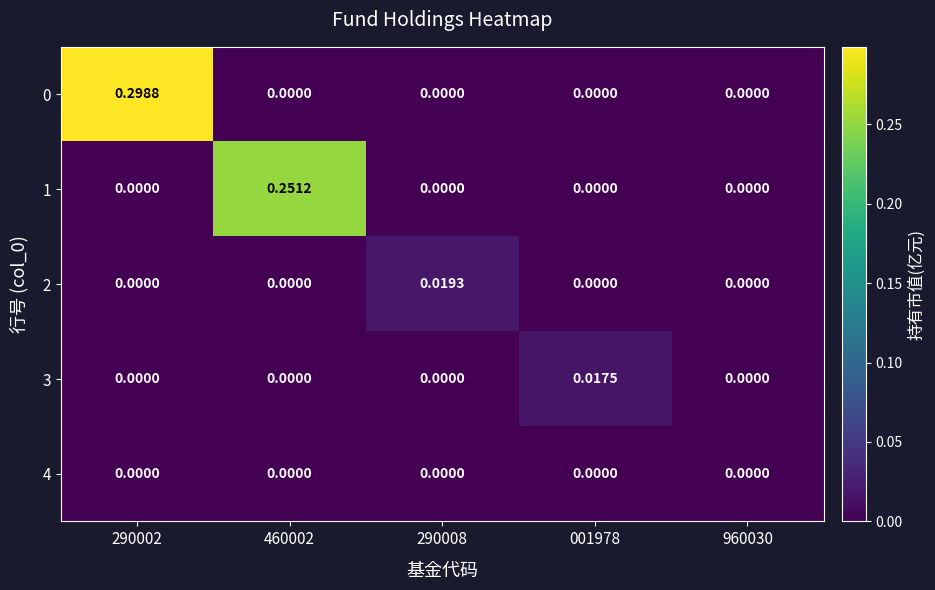

Which category has the lowest value across all series?

460002